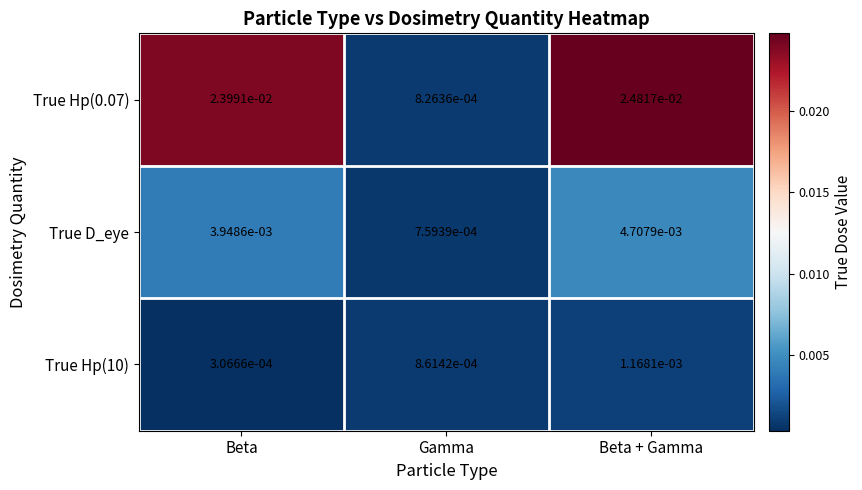

At which category is the sum across all series the highest?

Beta + Gamma